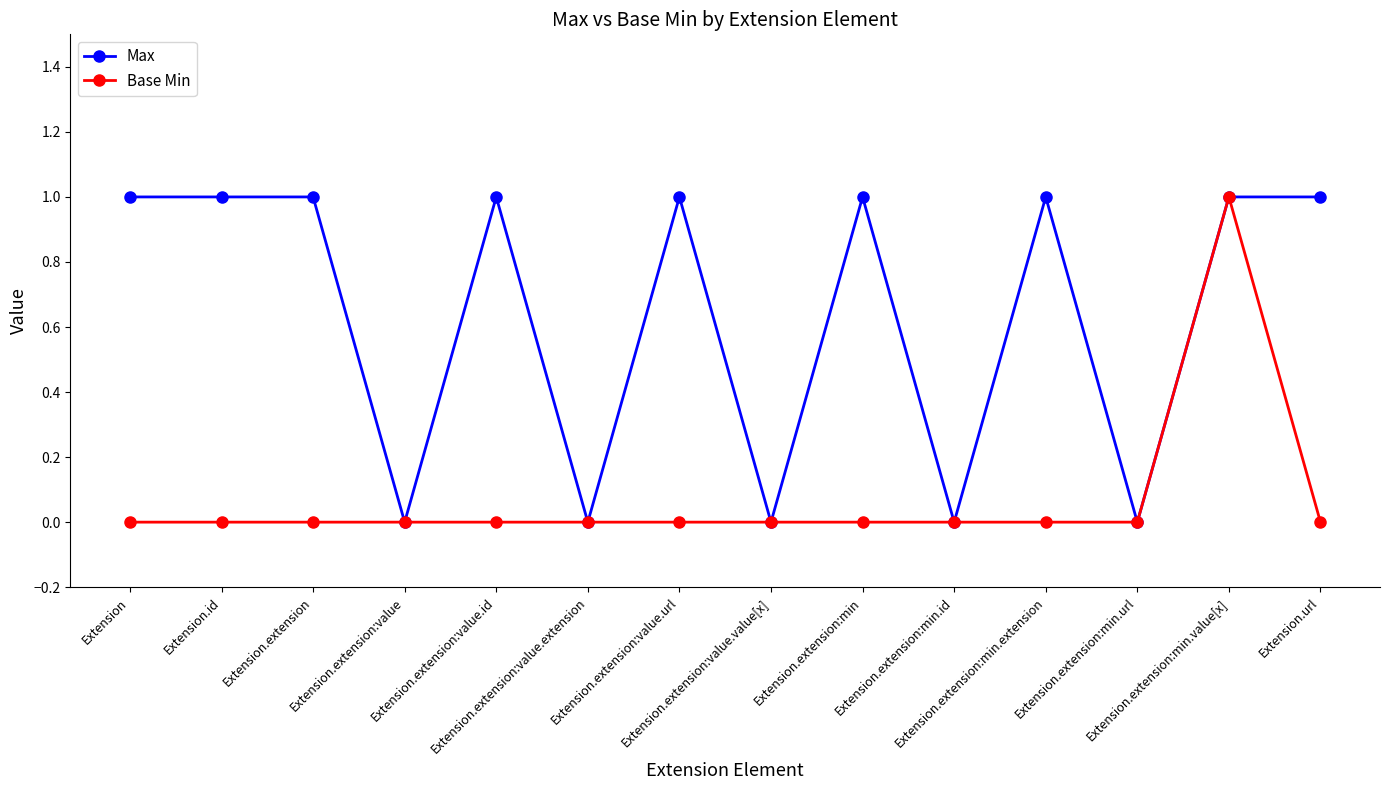

Reading right to left, list all the values displayed in this chart.

Max: 1	1	0	1	0	1	0	1	0	1	0	1	1	1
Base Min: 0	1	0	0	0	0	0	0	0	0	0	0	0	0